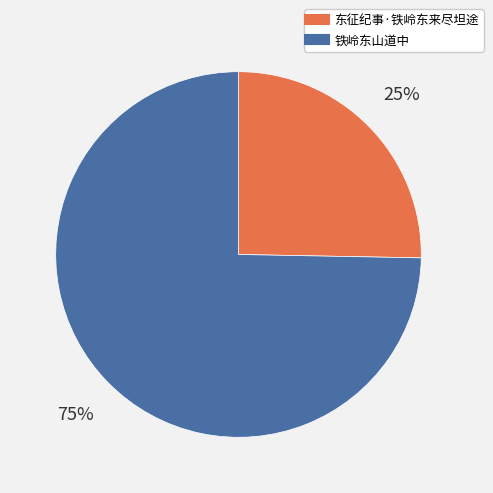

Does any single category account for the majority?

Yes